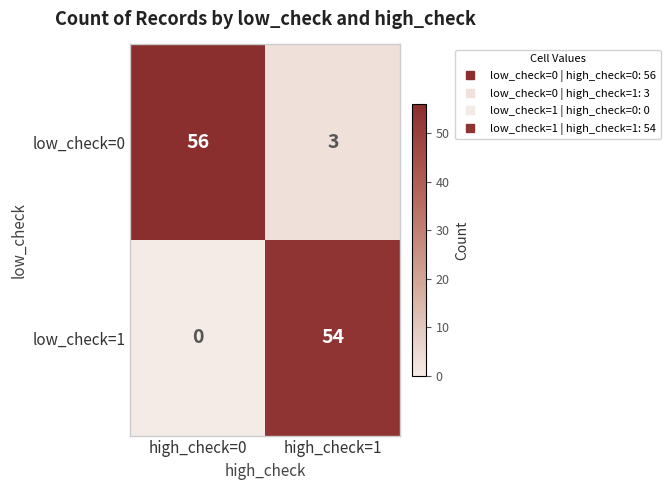

What is the maximum value shown in the chart?

56